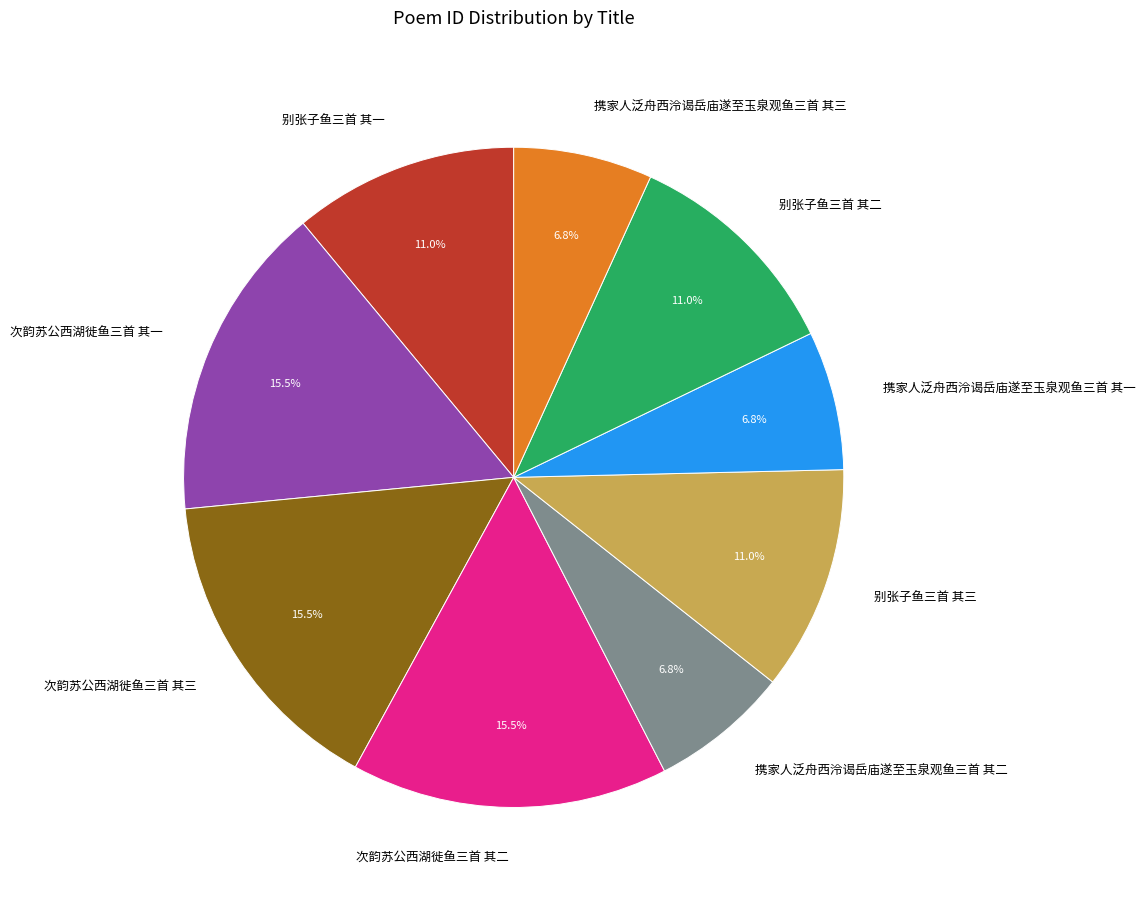

Which has a higher value, 别张子鱼三首 其三 or 次韵苏公西湖徙鱼三首 其一?

次韵苏公西湖徙鱼三首 其一